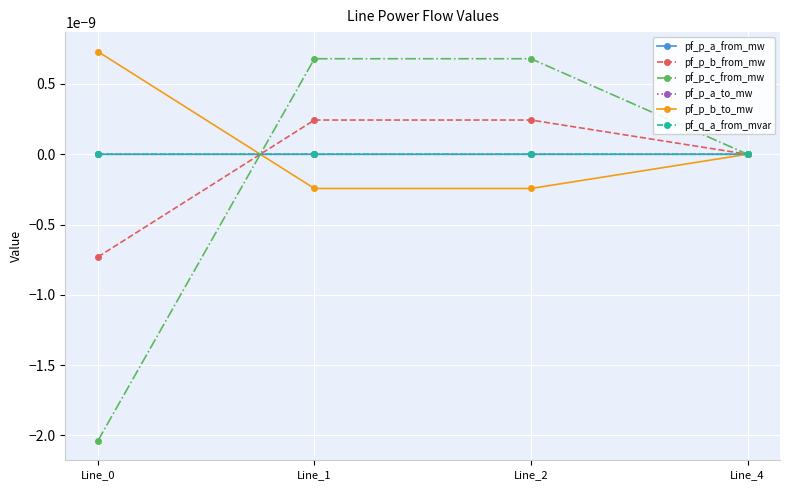

Does the chart have visible grid lines?

Yes